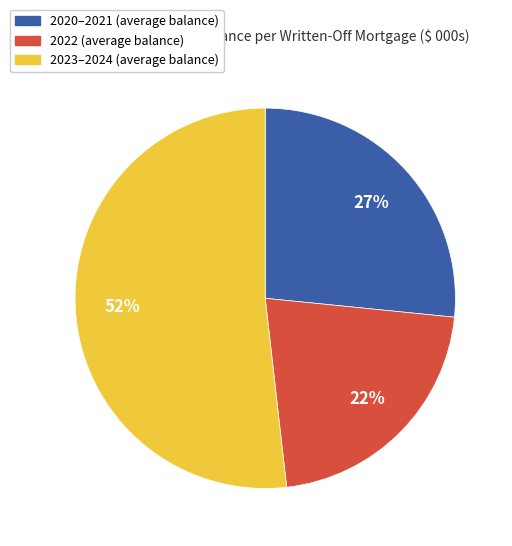

Is there a majority slice in this chart?

Yes